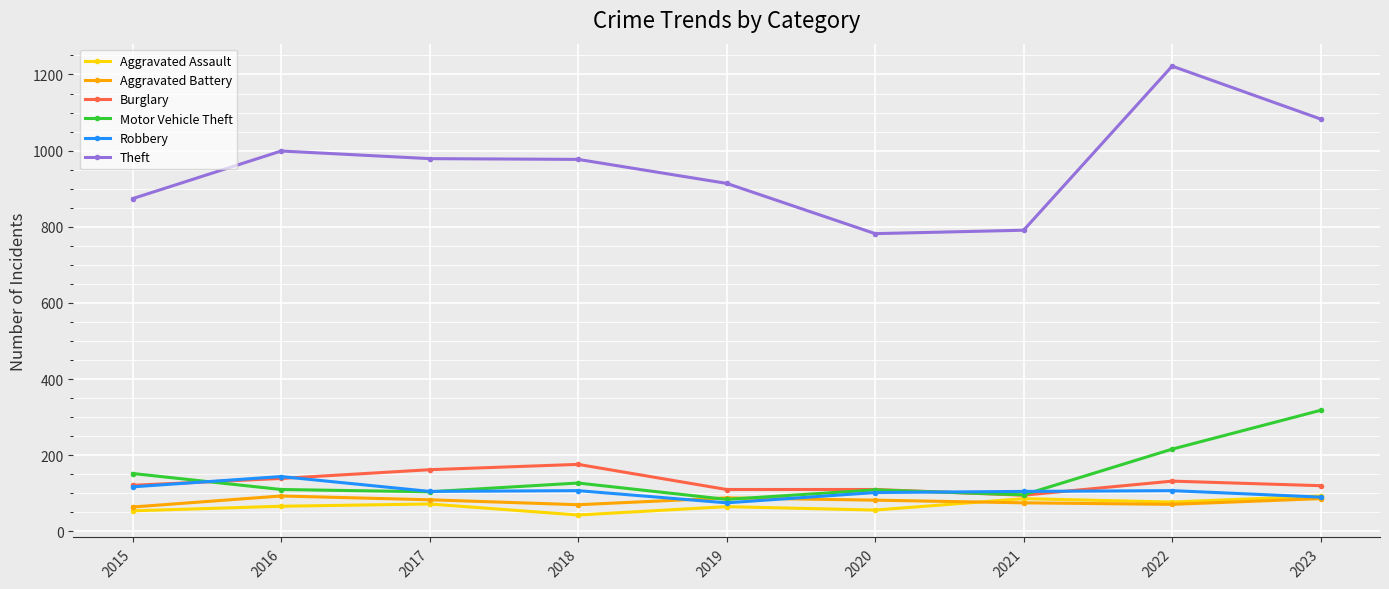

Is the value of Theft at 2018 greater than the value of Motor Vehicle Theft at 2022?

Yes